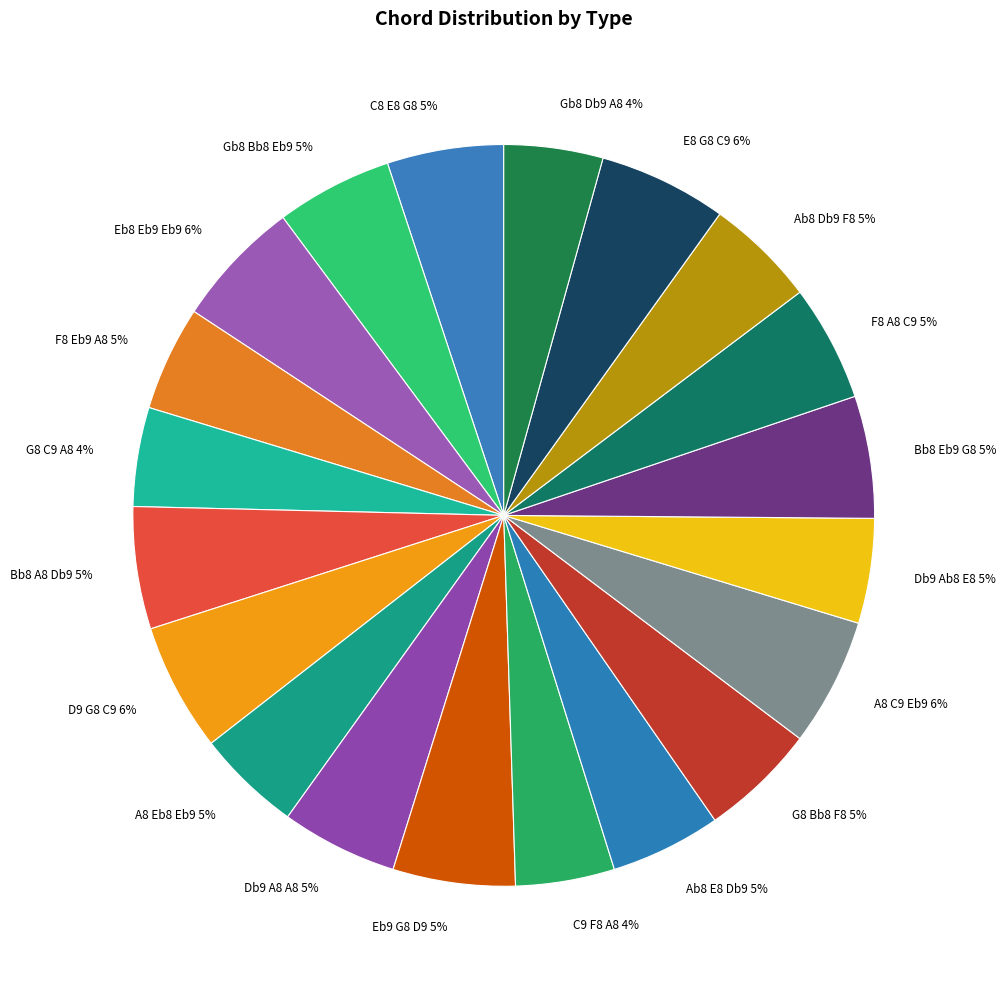

Approximately how many times larger is the value at E8 G8 C9 6% compared to Eb8 Eb9 Eb9 6%?

1.0